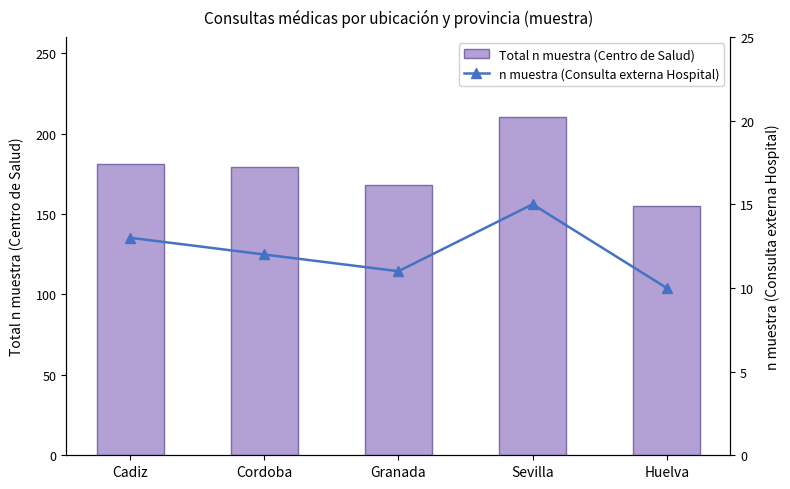

What is the label of the 3rd bar from the left?

Granada